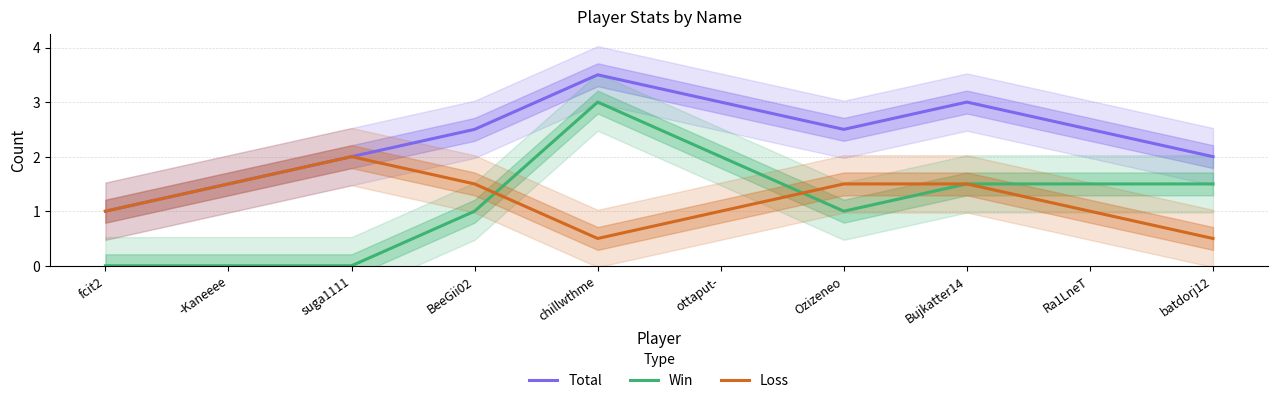

Between BeeGii02 and ottaput-, which series saw the biggest shift?

Win